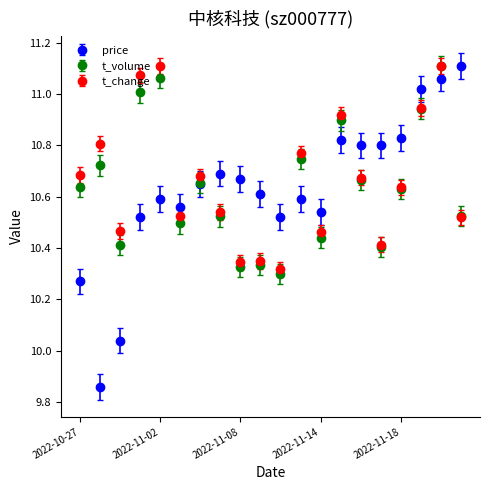

True or false: t_change and price intersect in this chart.

True